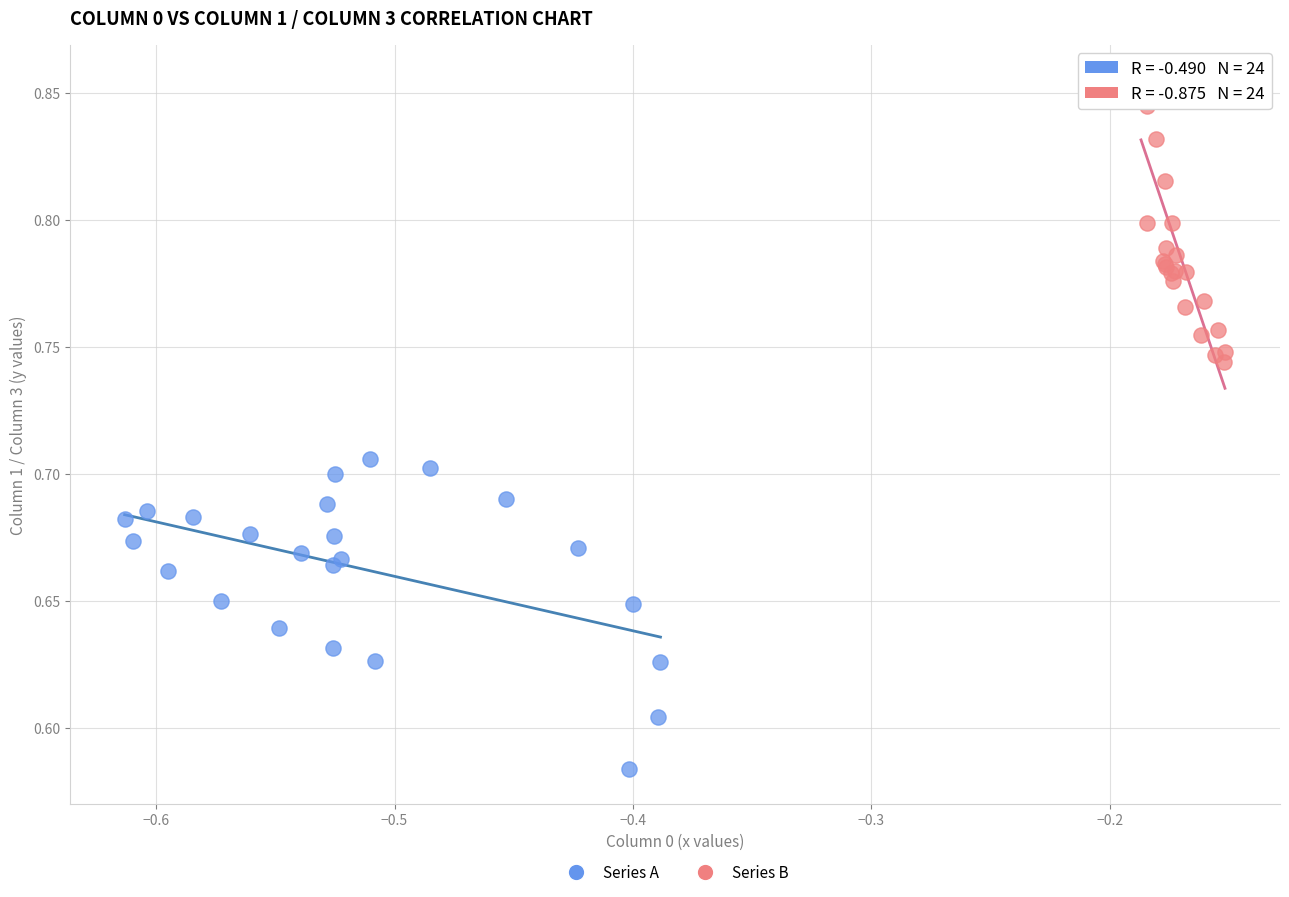

Which series has the largest Y range (max minus min)?

Series A